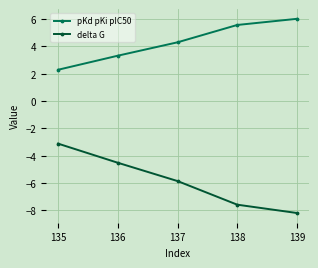

How many values in the pKd pKi pIC50 series are below 4?

2